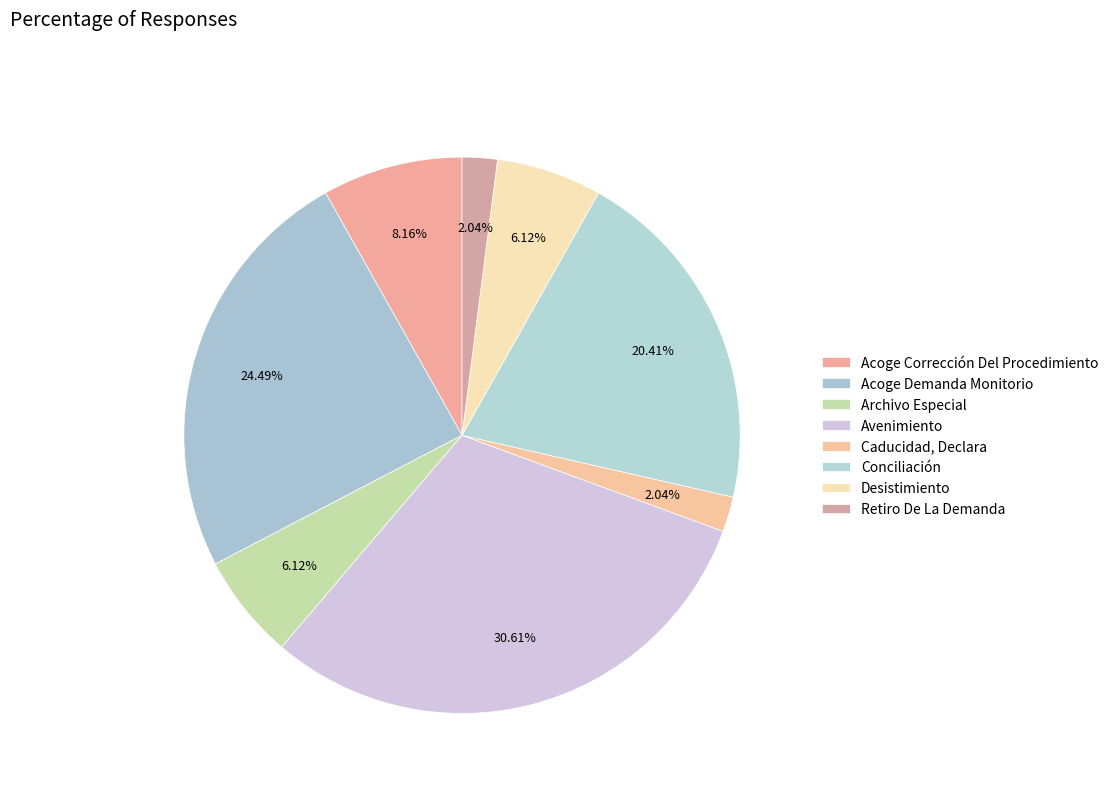

Count the number of slices in the pie.

8